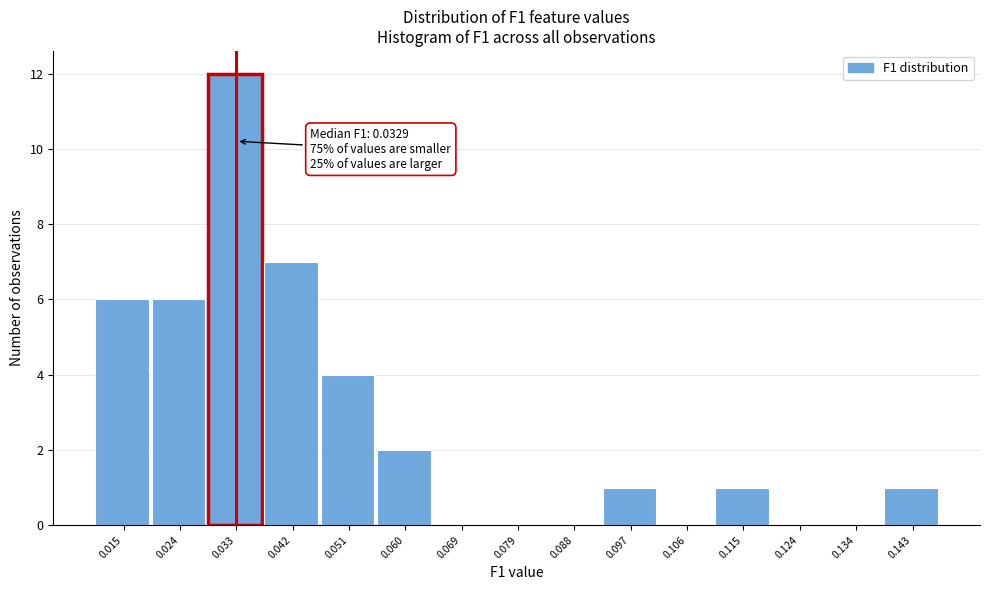

Over which range of the x-axis is the bar tallest?

0.028 to 0.037